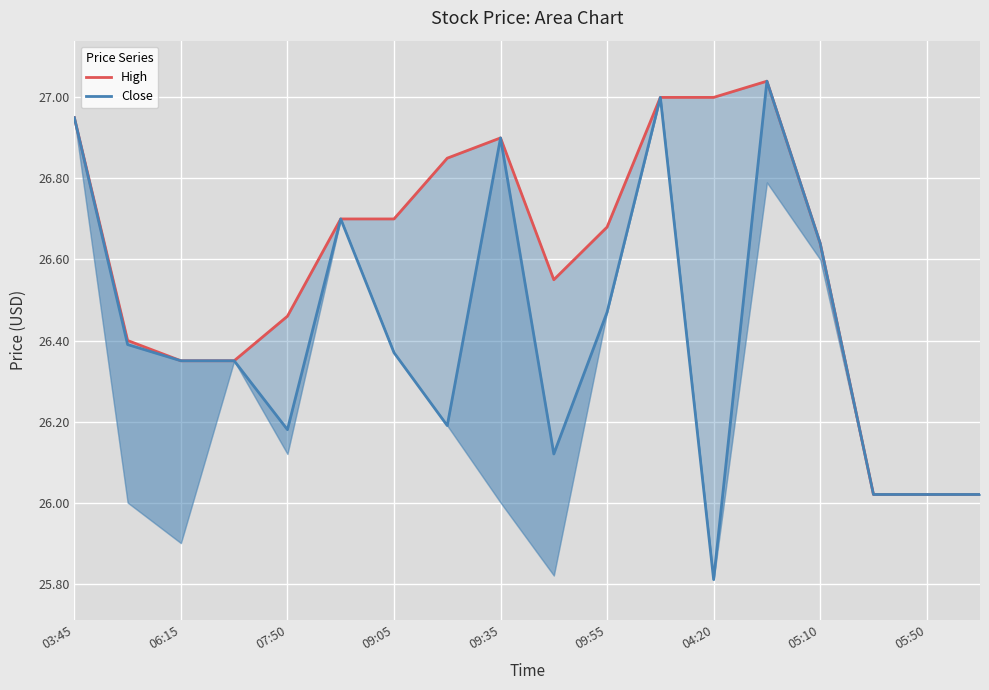

True or false: High and Close cross at least once.

False